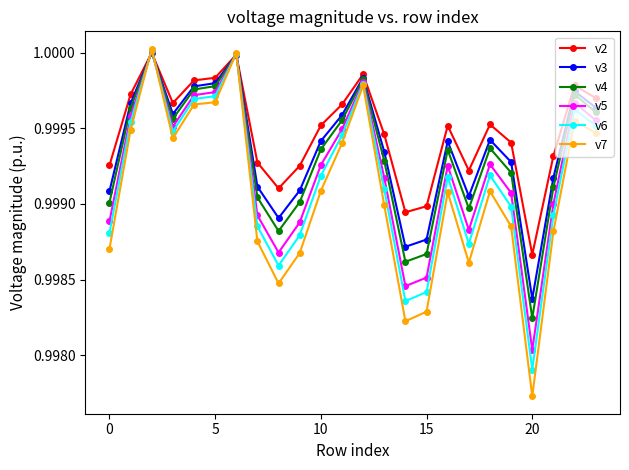

True or false: v2 has more than 1 interior local peaks.

True